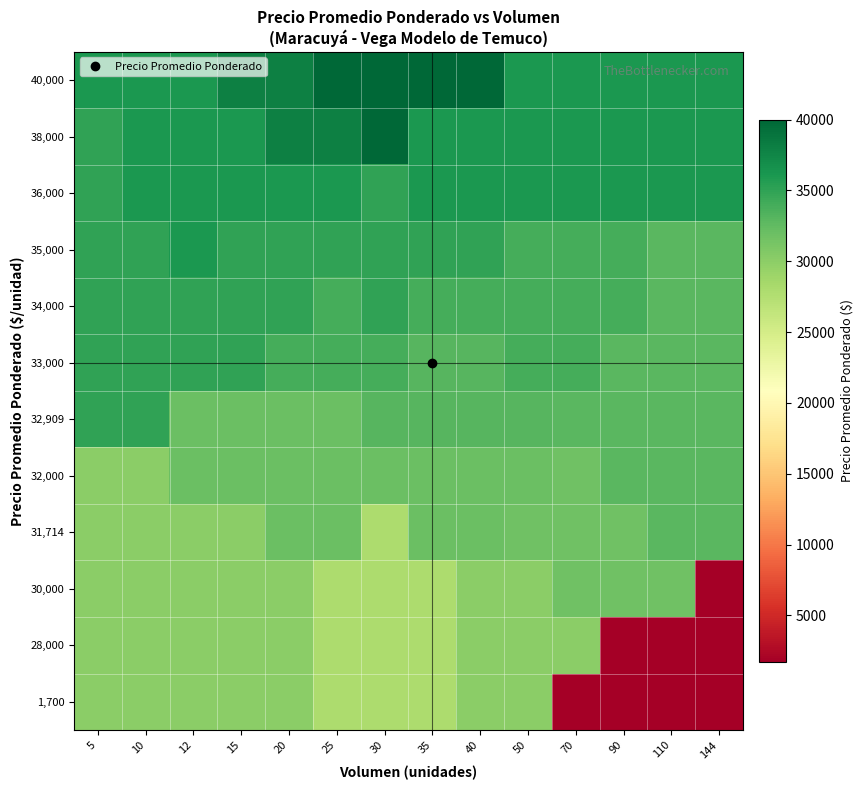

How many distinct data groups are displayed?

12